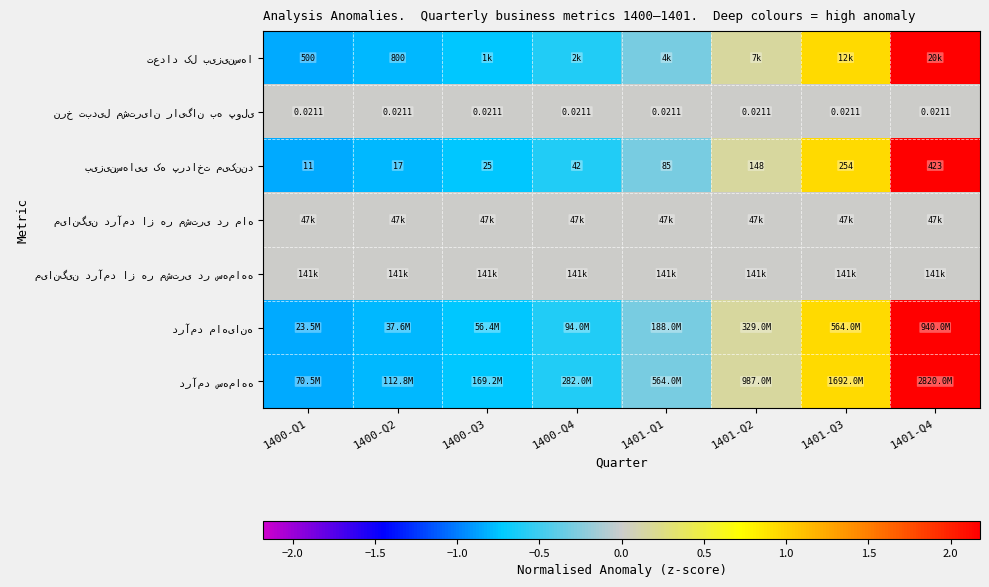

At which label does نرخ تبدیل مشتریان رایگان به پولی reach its minimum?

1400-Q1